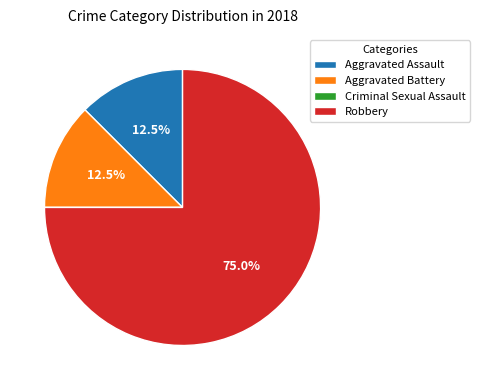

How much of the chart is everything except Robbery?

25.0%